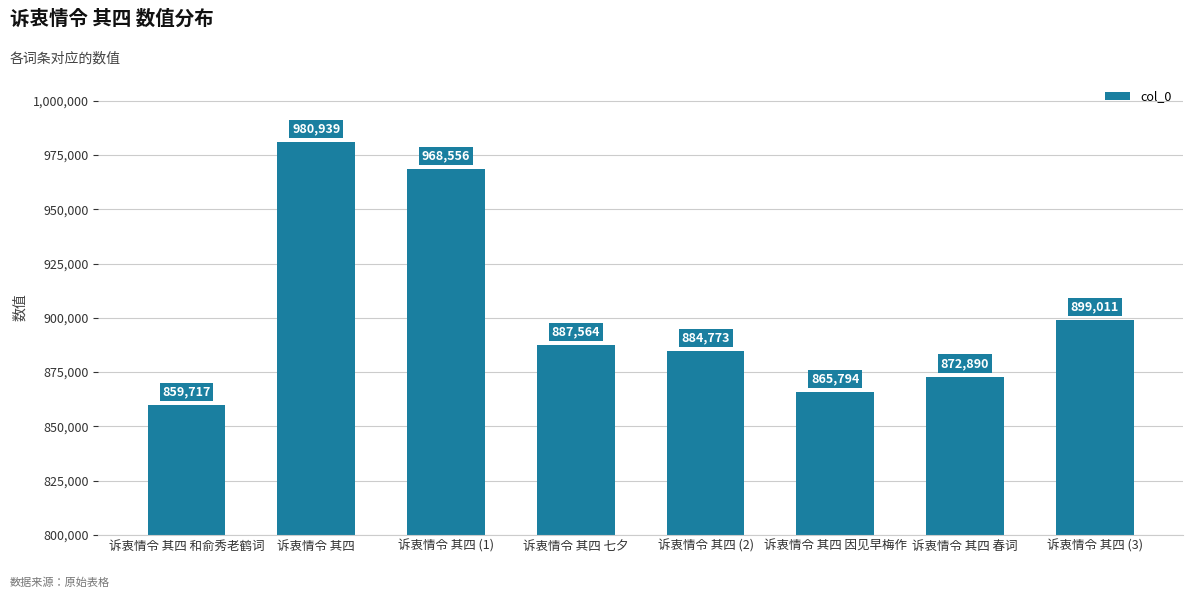

What is the greatest value displayed?

980939